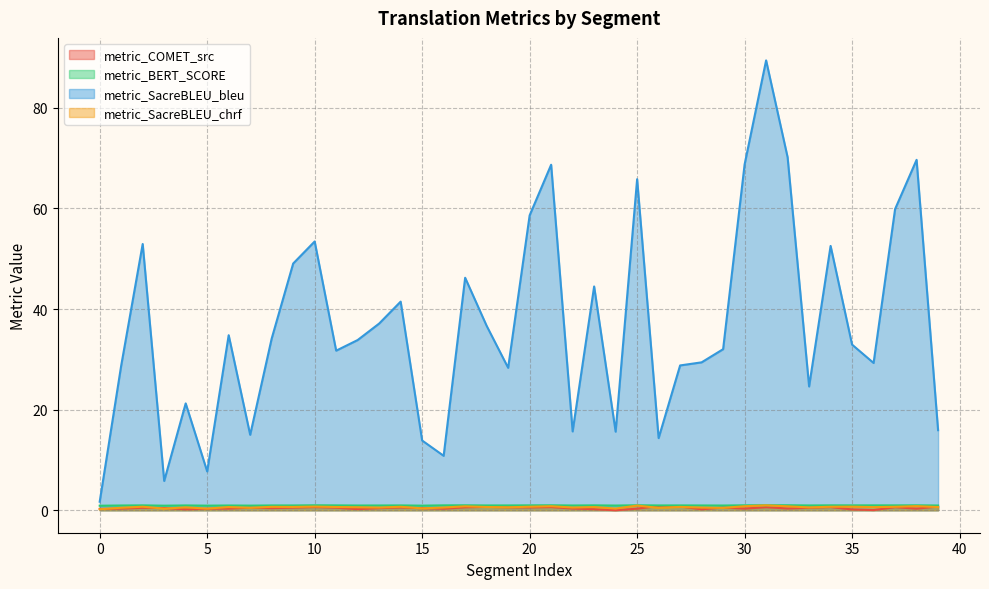

Does the chart have visible grid lines?

Yes